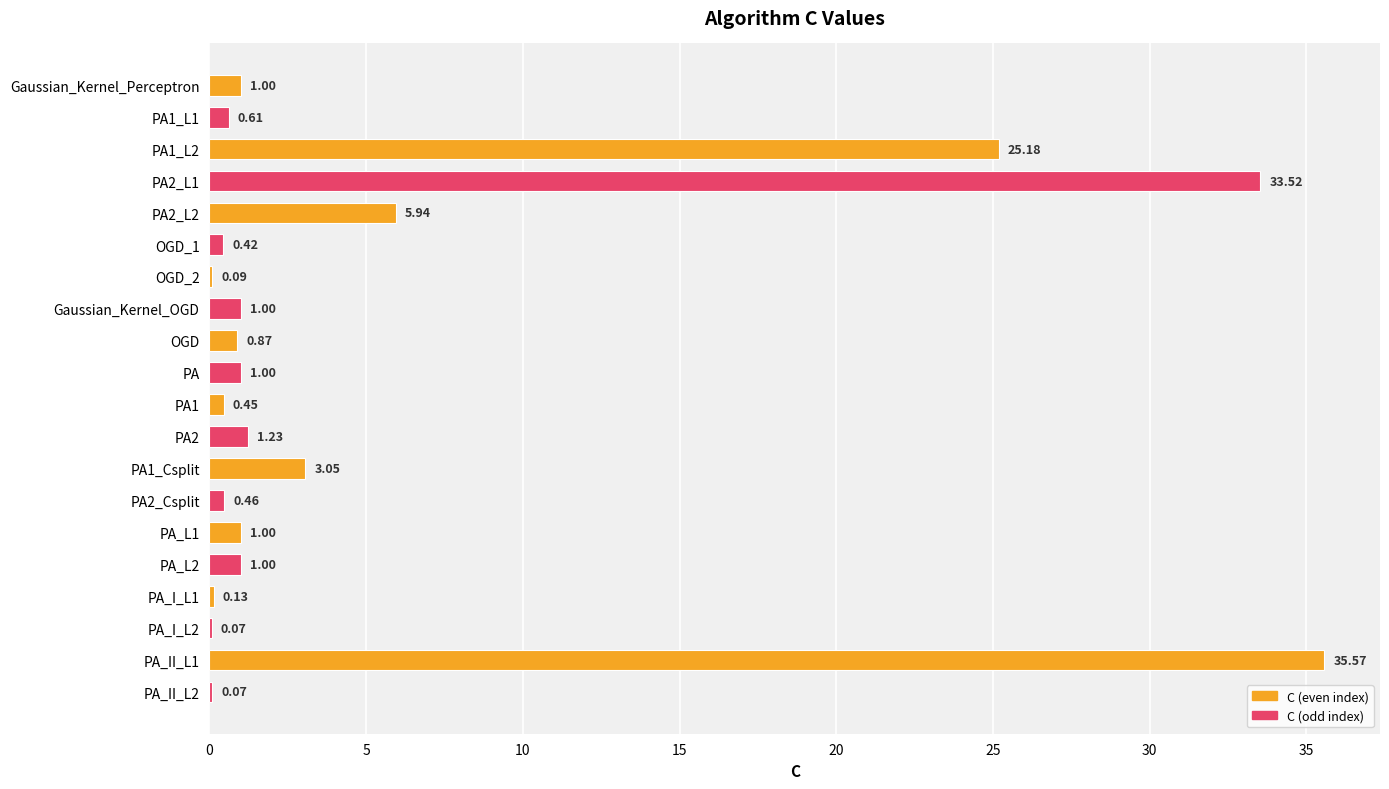

Which category has the highest value across all series?

PA_II_L1